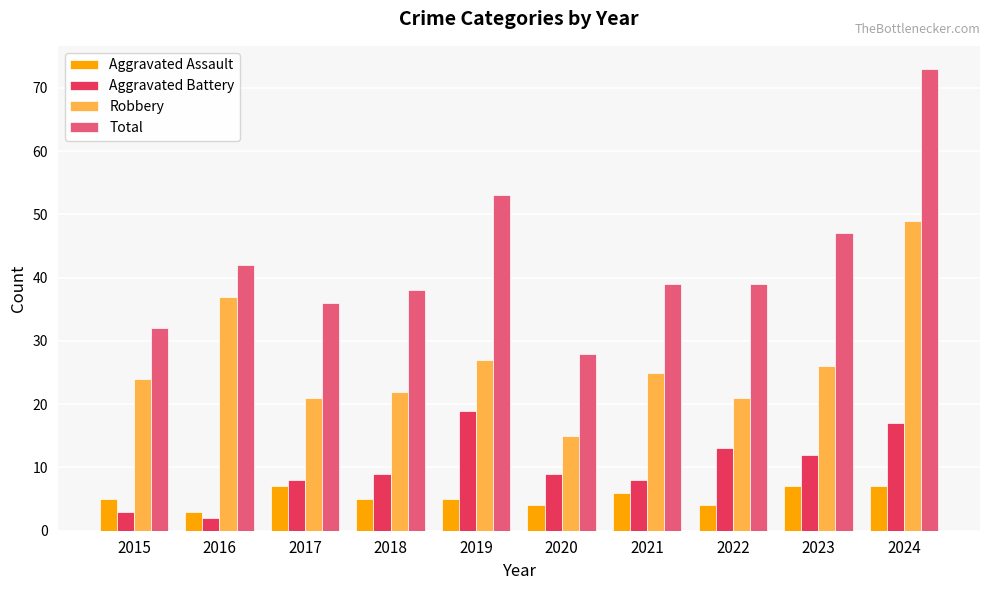

At 2019, list the series in order from largest to smallest.

Total, Robbery, Aggravated Battery, Aggravated Assault